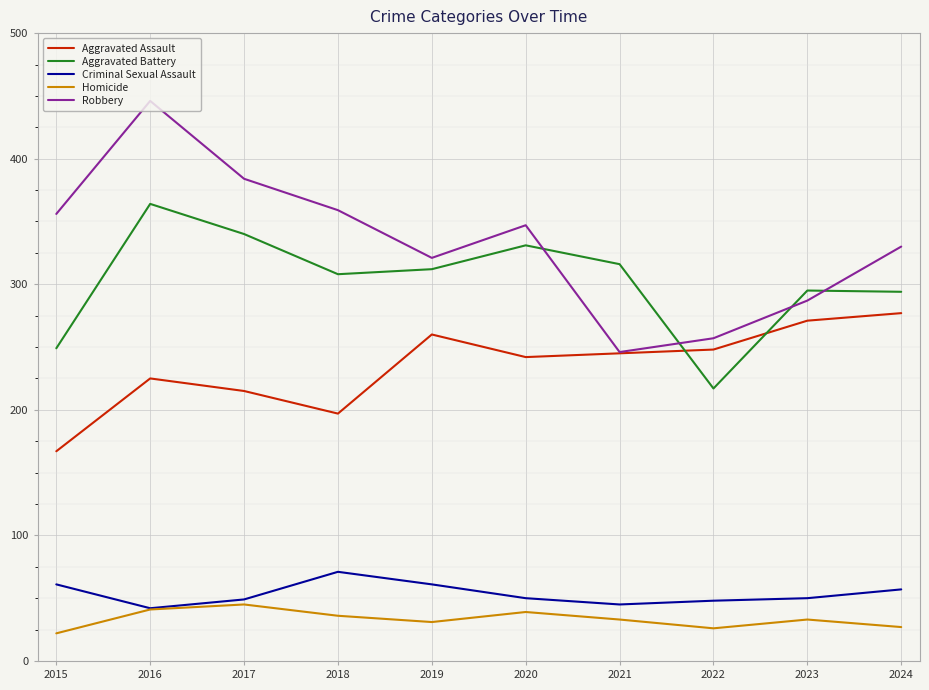

At which category does Robbery reach its first local peak?

2016